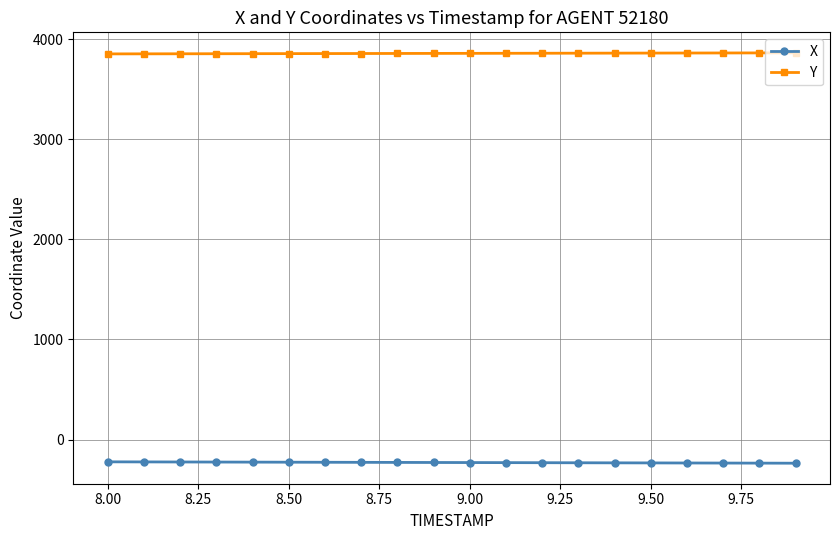

What is the highest value of the X series?

-222.8